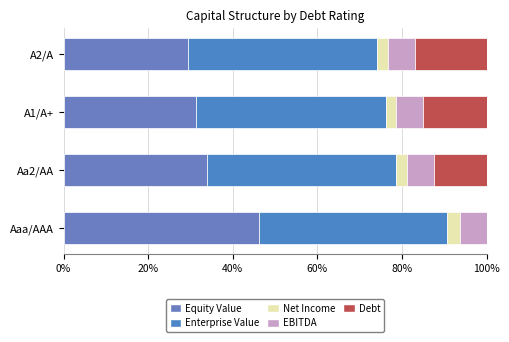

How many series are shown in this chart?

5